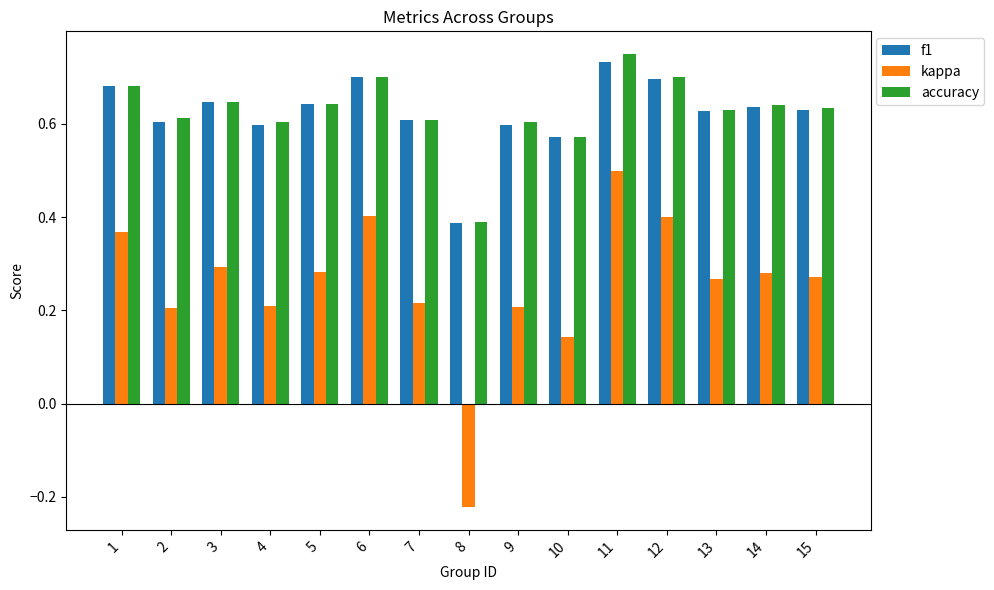

Is the value of kappa at 4 greater than the value of accuracy at 3?

No